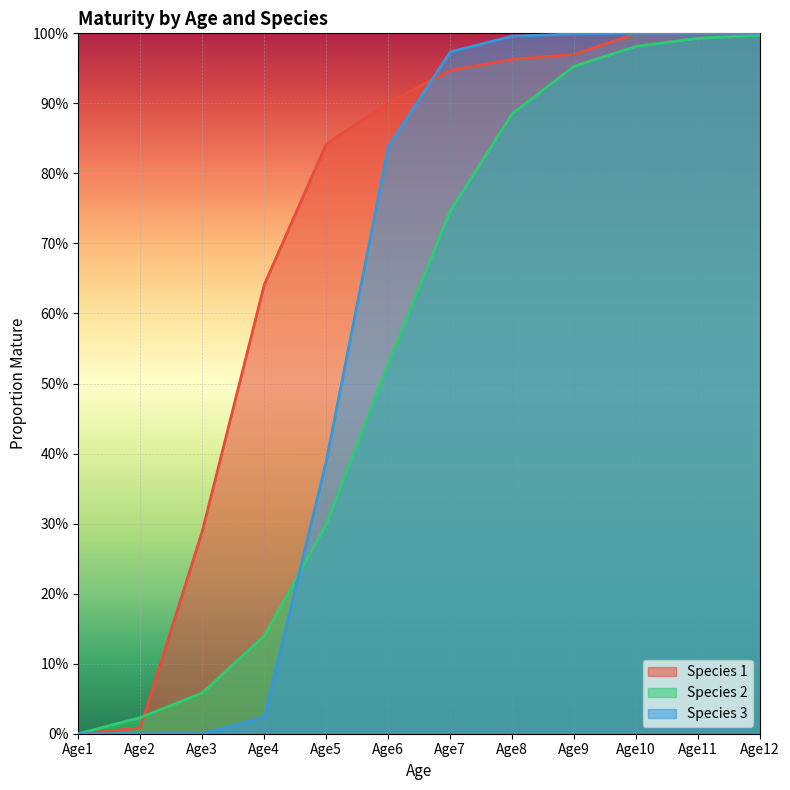

Between which two adjacent categories do Species 3 and Species 2 first intersect?

Age4 and Age5